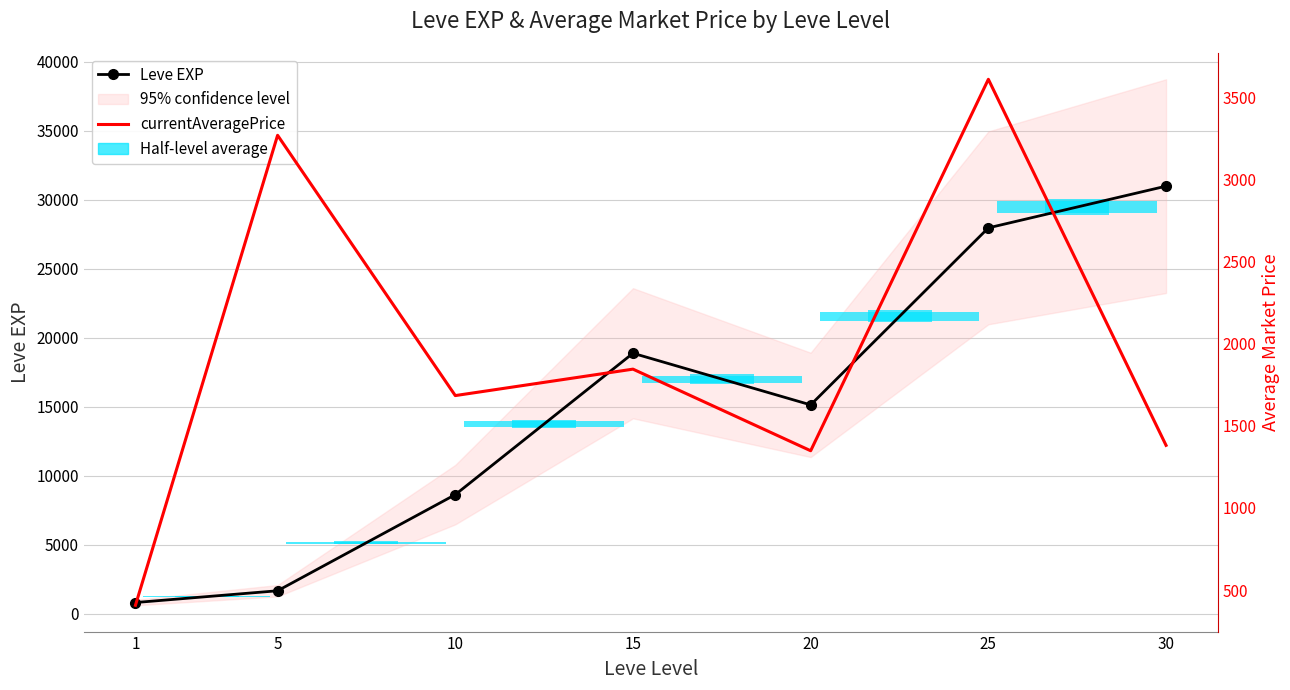

What is the greatest value displayed?

30993